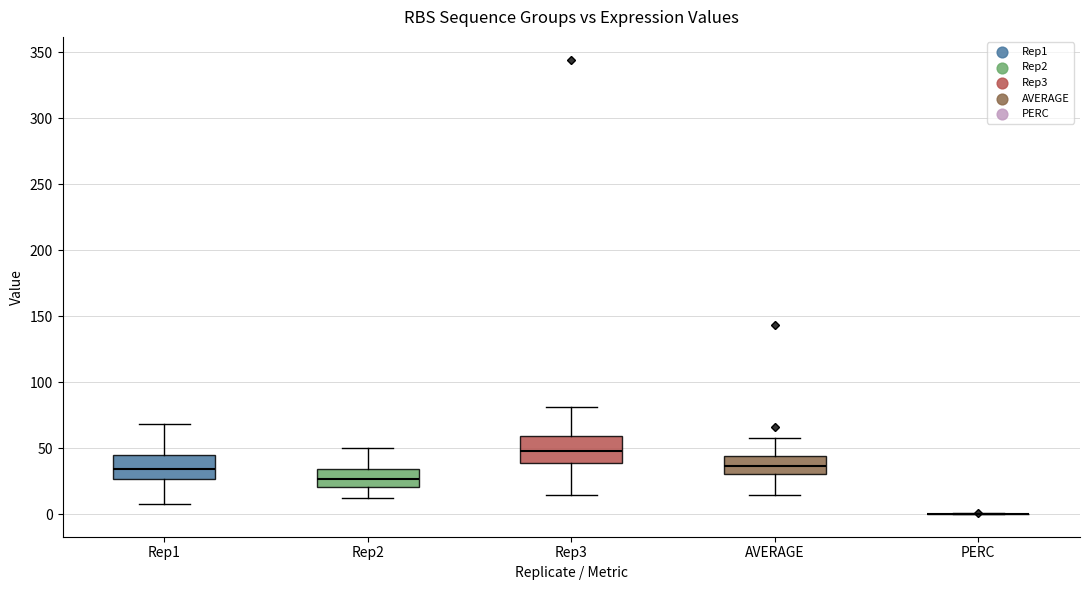

Reading left to right, transcribe this box plot: for each box, give where its median line is, the range the box spans, and where its two whiskers end, as read against the y-axis. The values are not printed on the chart, so give them approximately, as read against the axis.

Rep1: median 35, box 25 to 45, whiskers 10 to 70
Rep2: median 25, box 20 to 35, whiskers 10 to 50
Rep3: median 45, box 40 to 60, whiskers 15 to 80
AVERAGE: median 35, box 30 to 45, whiskers 15 to 60
PERC: box collapsed to a line at 0, whiskers 0 to 0